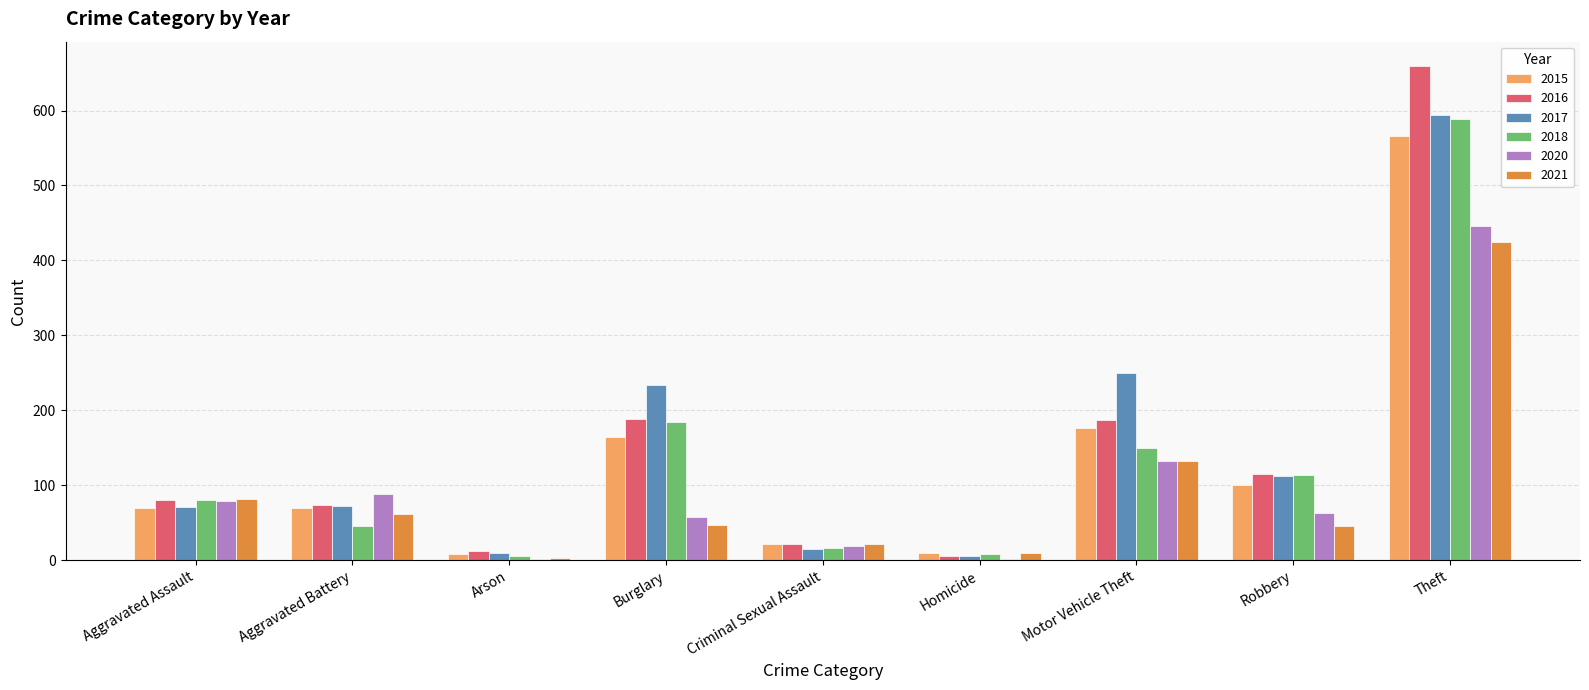

At which category is the sum across all series the highest?

Theft